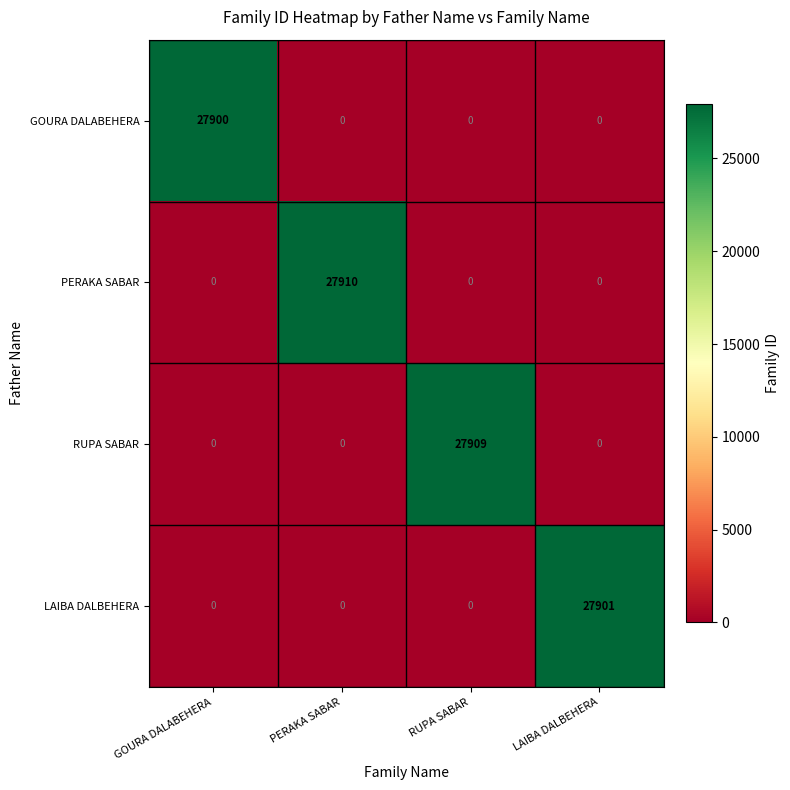

At which label does GOURA DALABEHERA reach its peak?

GOURA DALABEHERA